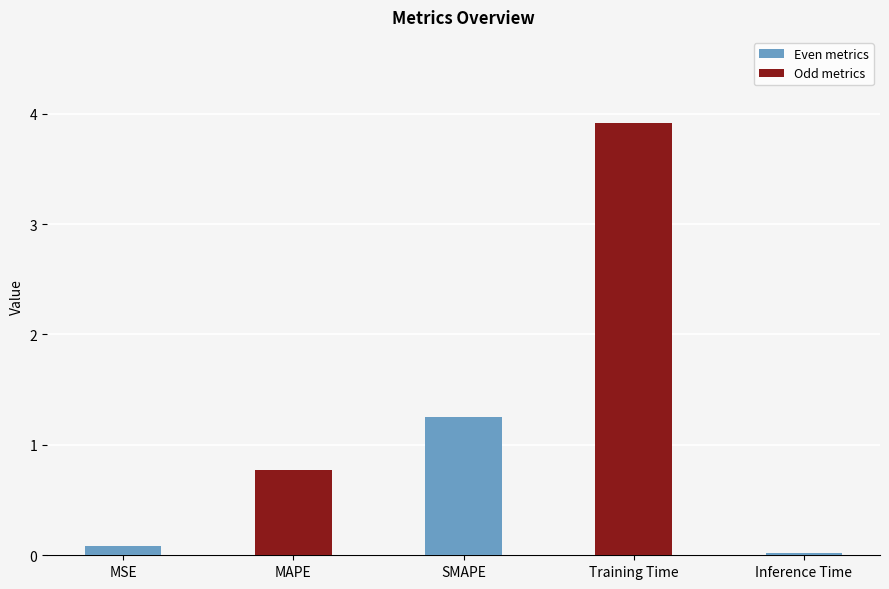

List the labels in order of value, smallest first.

Inference Time, MSE, MAPE, SMAPE, Training Time